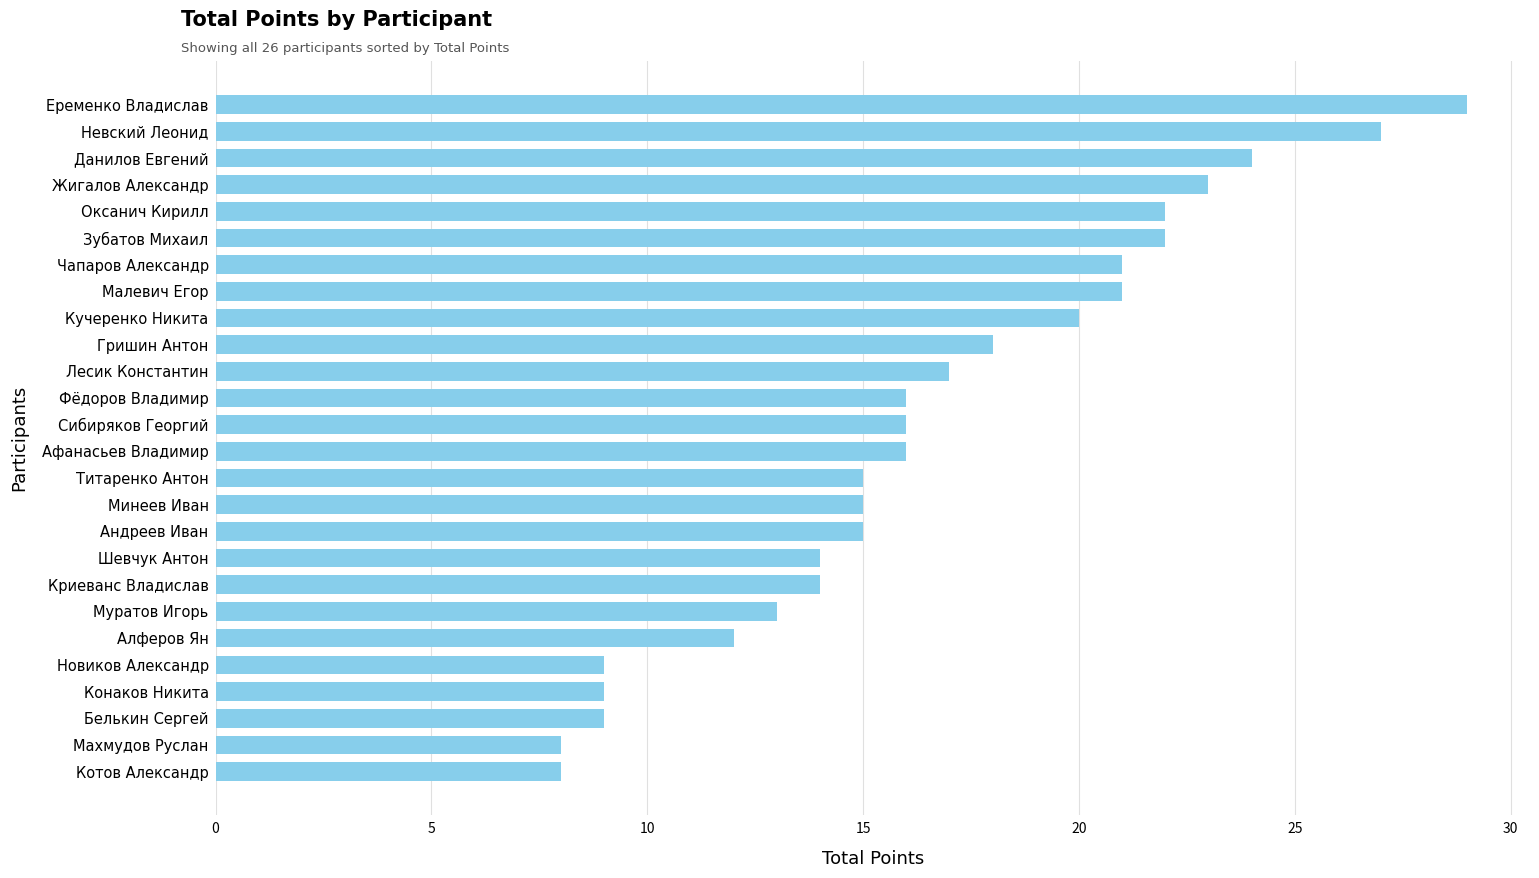

Which category has the highest value across all series?

Еременко Владислав